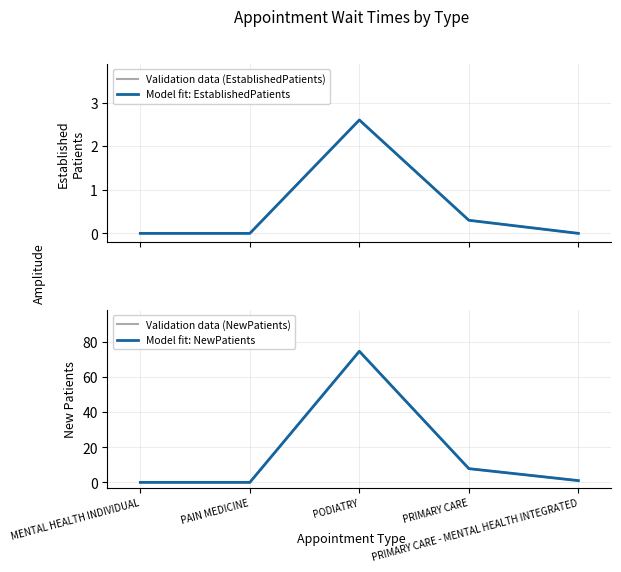

True or false: Validation data (NewPatients) and Validation data (EstablishedPatients) cross at least once.

False